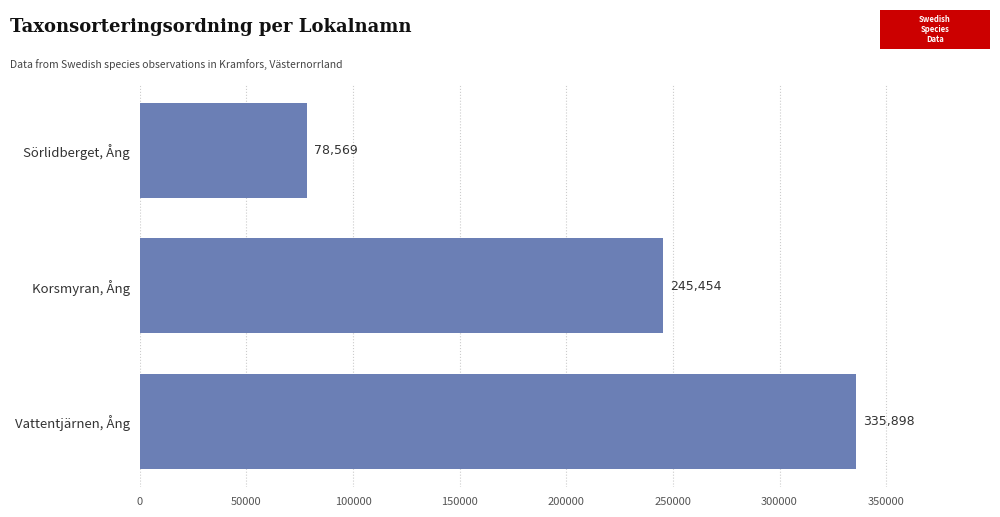

Are the bars grouped side by side (vs. stacked)?

No